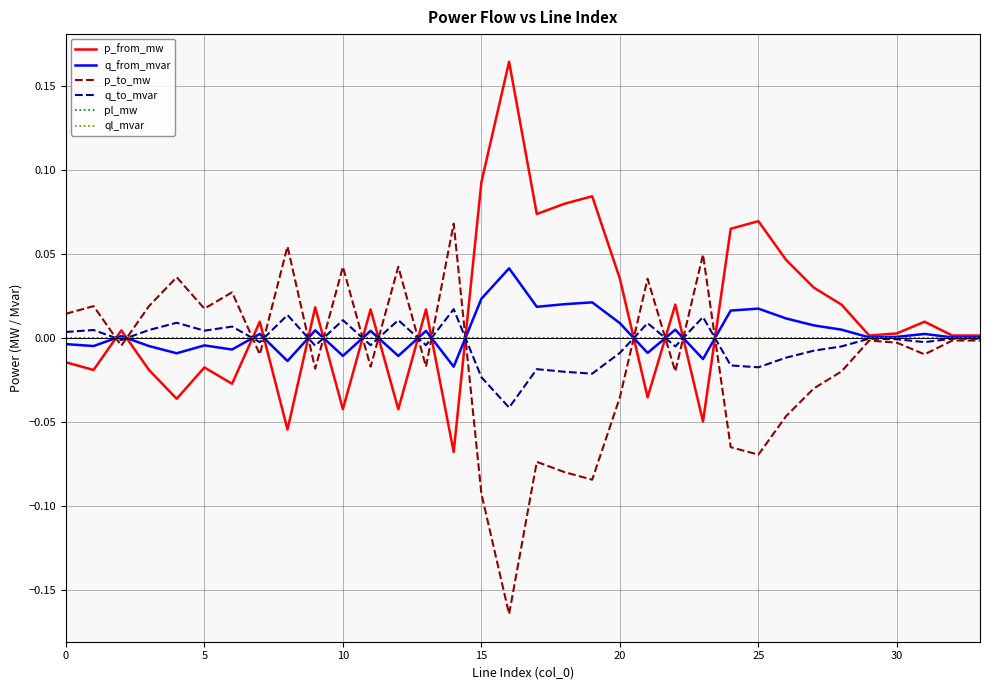

At which label does q_from_mvar reach its peak?

16